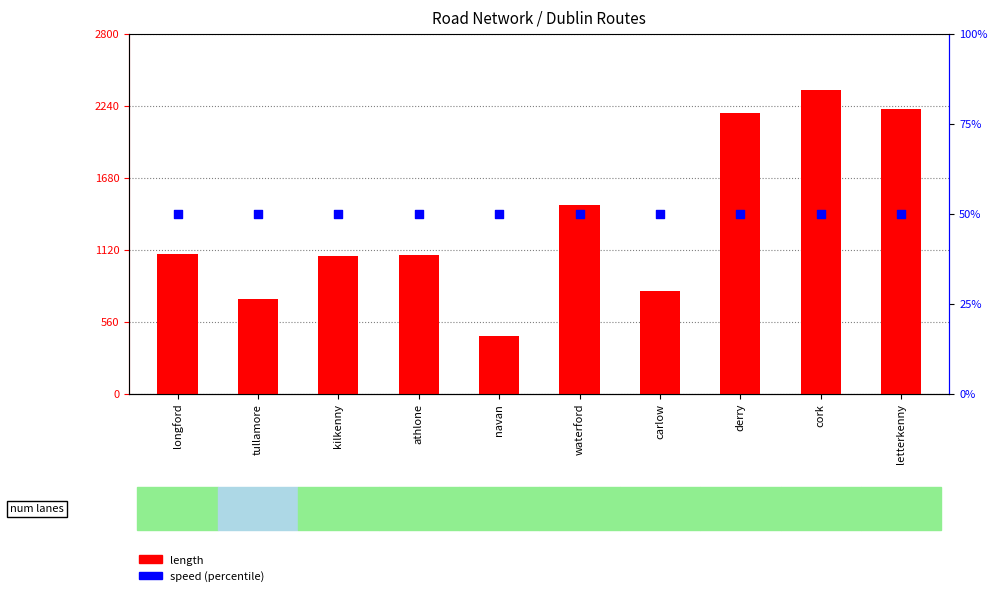

At how many categories does at least one series exceed 1492?

3